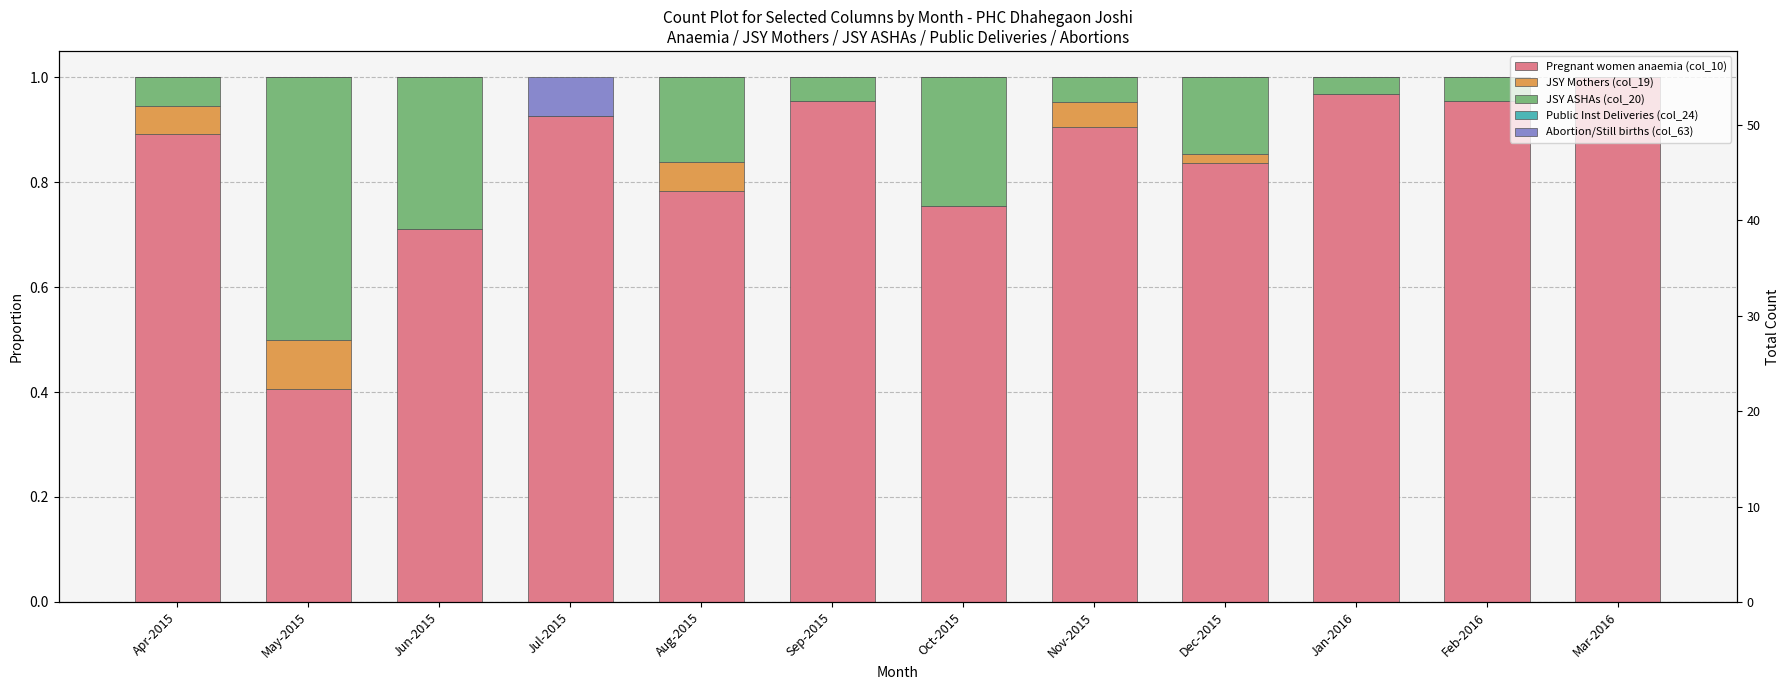

Reading left to right, what are all the values shown in this chart?

Pregnant women anaemia (col_10): 0.9	0.4	0.7	0.9	0.8	1.0	0.8	0.9	0.8	1.0	1.0	1.0
JSY Mothers (col_19): 0.1	0.1	0.0	0.0	0.1	0.0	0.0	0.0	0.0	0.0	0.0	0.0
JSY ASHAs (col_20): 0.1	0.5	0.3	0.0	0.2	0.0	0.2	0.0	0.1	0.0	0.0	0.0
Public Inst Deliveries (col_24): 0.0	0.0	0.0	0.0	0.0	0.0	0.0	0.0	0.0	0.0	0.0	0.0
Abortion/Still births (col_63): 0.0	0.0	0.0	0.1	0.0	0.0	0.0	0.0	0.0	0.0	0.0	0.0